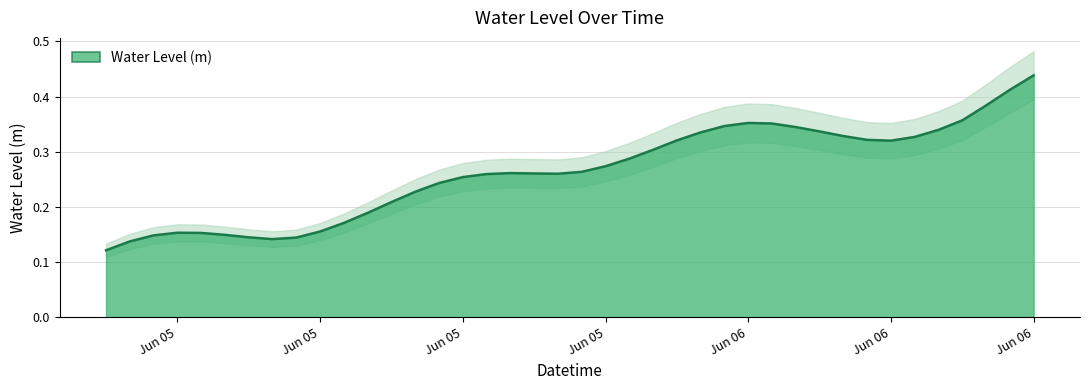

What is the difference between the maximum and second lowest values?

0.3